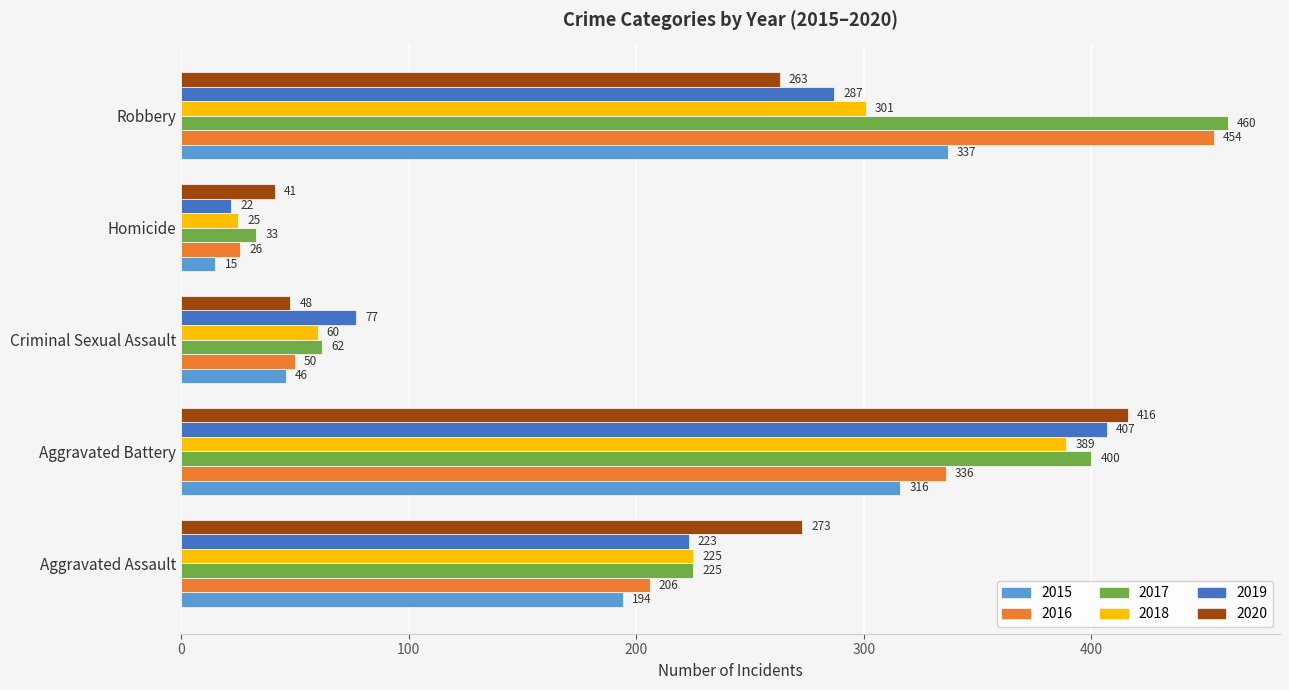

How many data points does each series have?

5